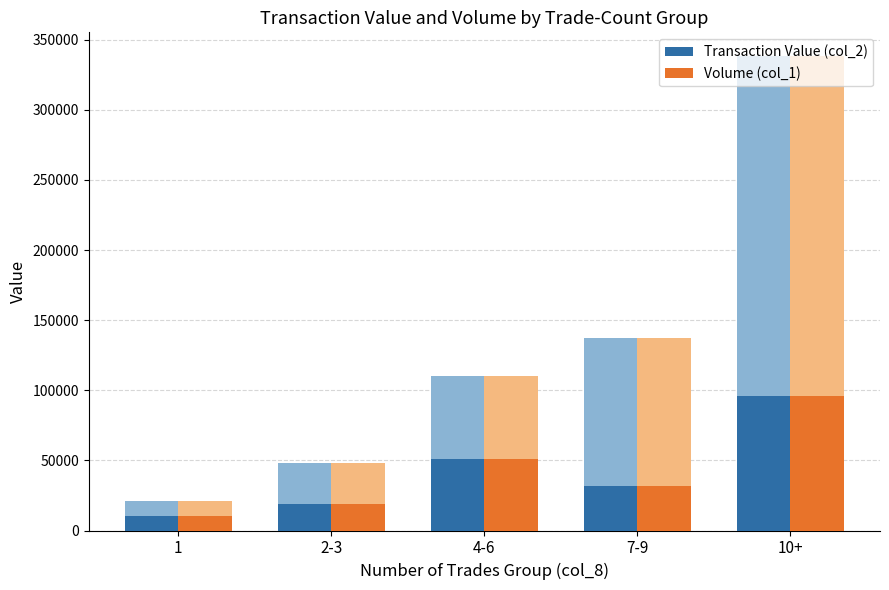

Reading left to right, transcribe all the data shown in this chart.

Transaction Value (col_2): 10537	18585	51036	31934	96153
Volume (col_1): 10537	18585	51036	31934	96153